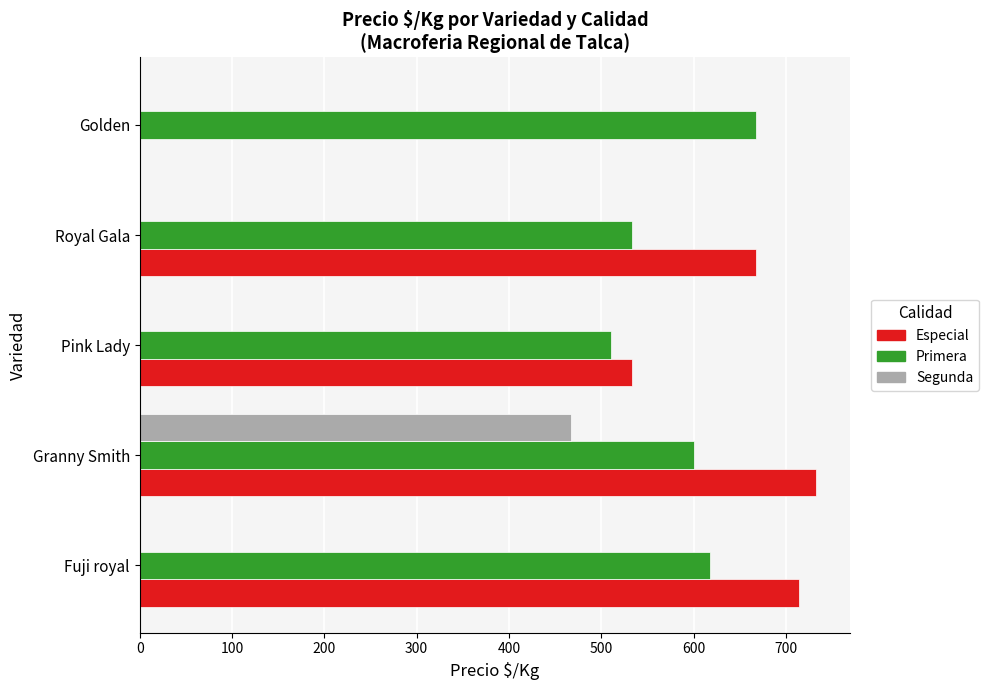

Which series has the largest total across all categories?

Primera